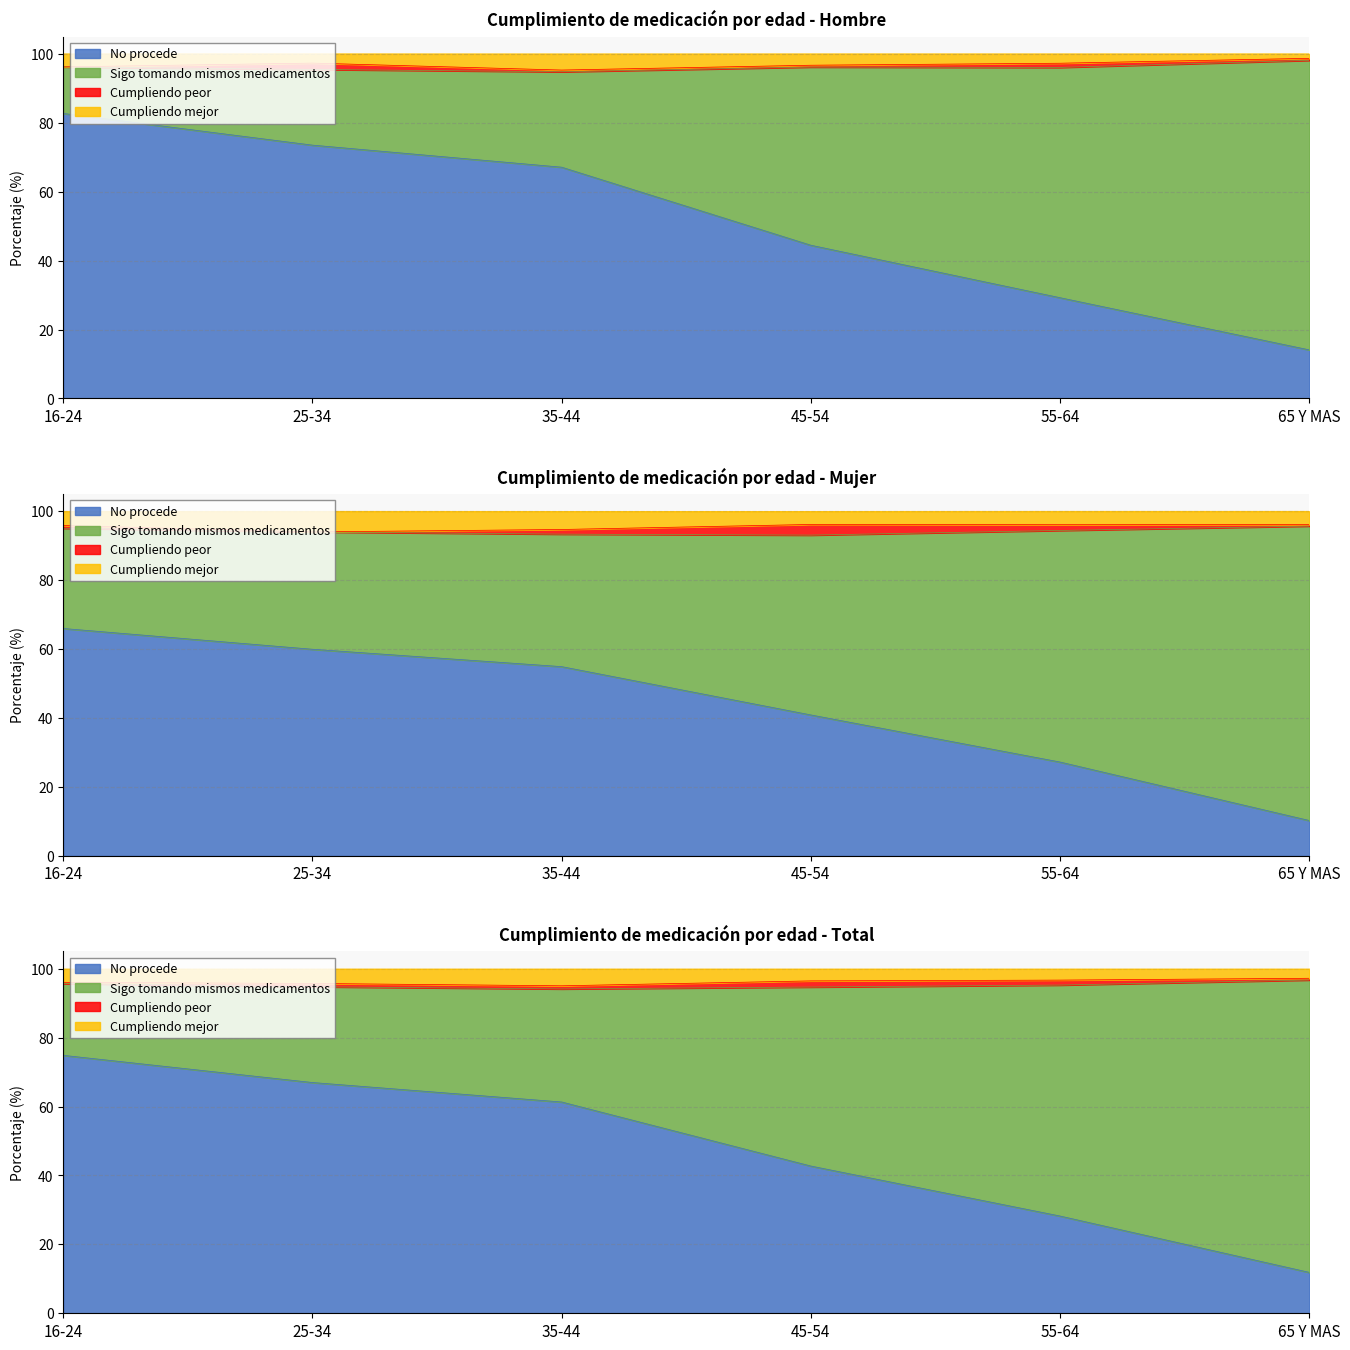

How many values in the Cumpliendo mejor (Hombre) series are below 97?

3